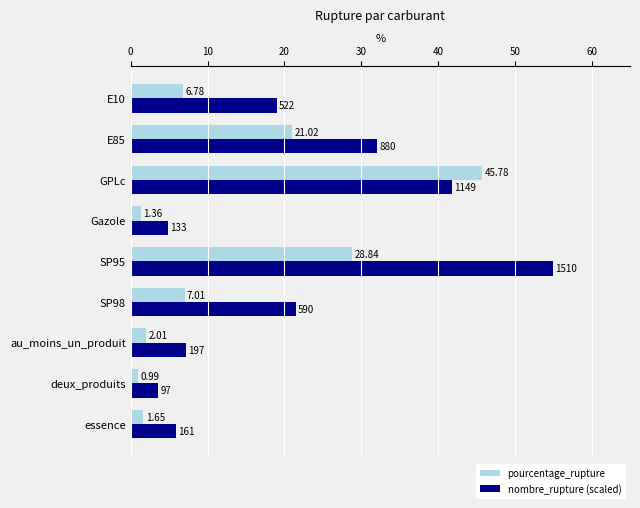

Rank the series by their maximum value, from lowest to highest.

pourcentage_rupture, nombre_rupture (scaled)